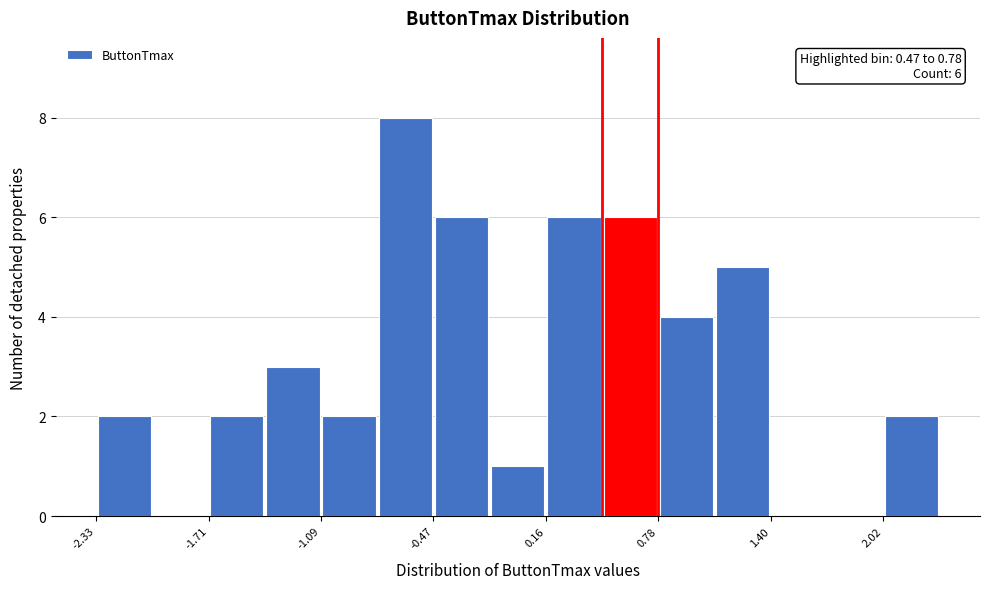

Around what value on the x-axis is the tallest bar? Give the approximate position of its centre, as read against the axis.

-0.6